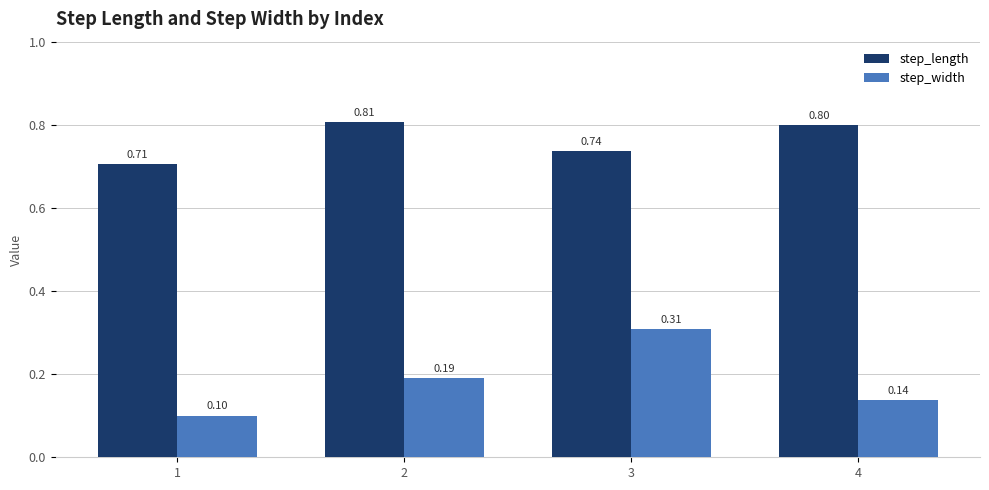

Rank the series at 3 from lowest to highest value.

step_width, step_length